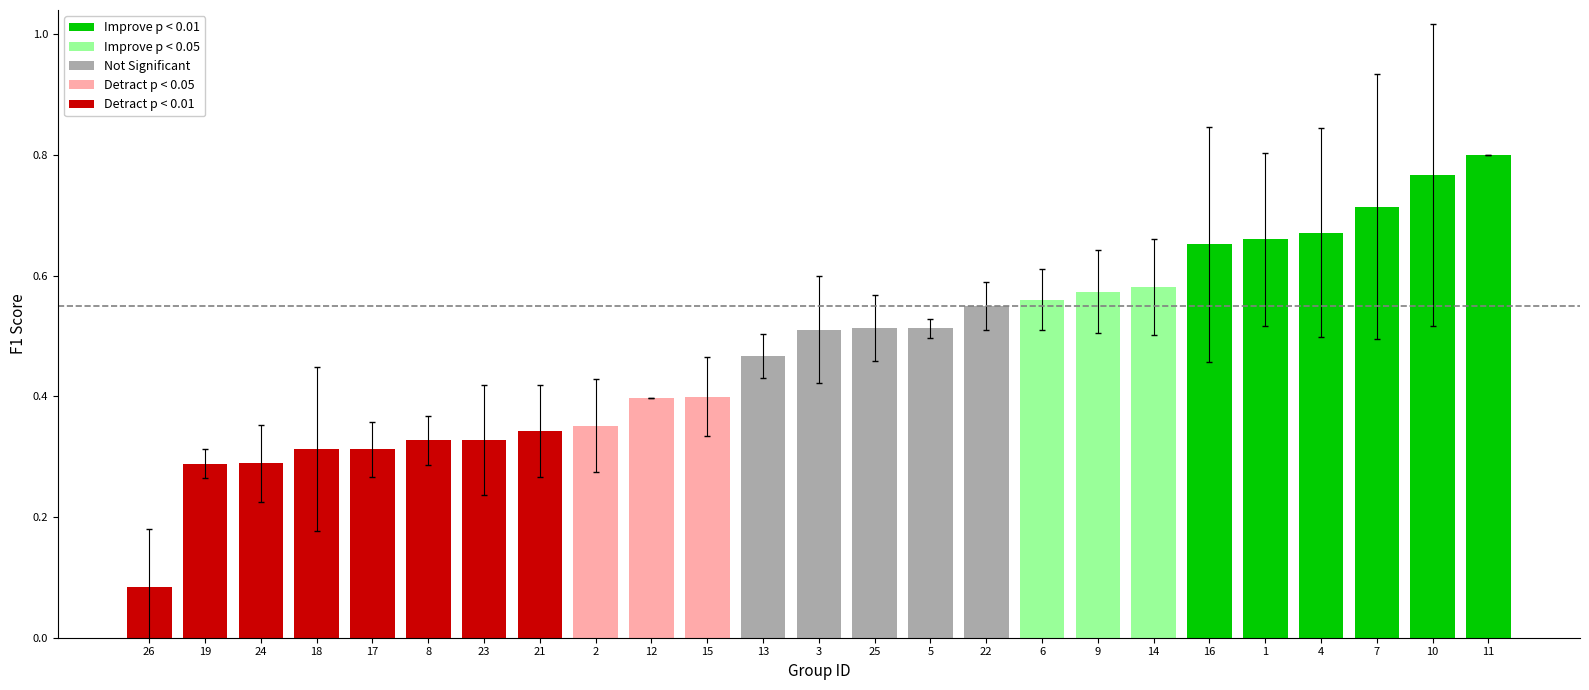

At which category does the chart reach its minimum across all series?

26